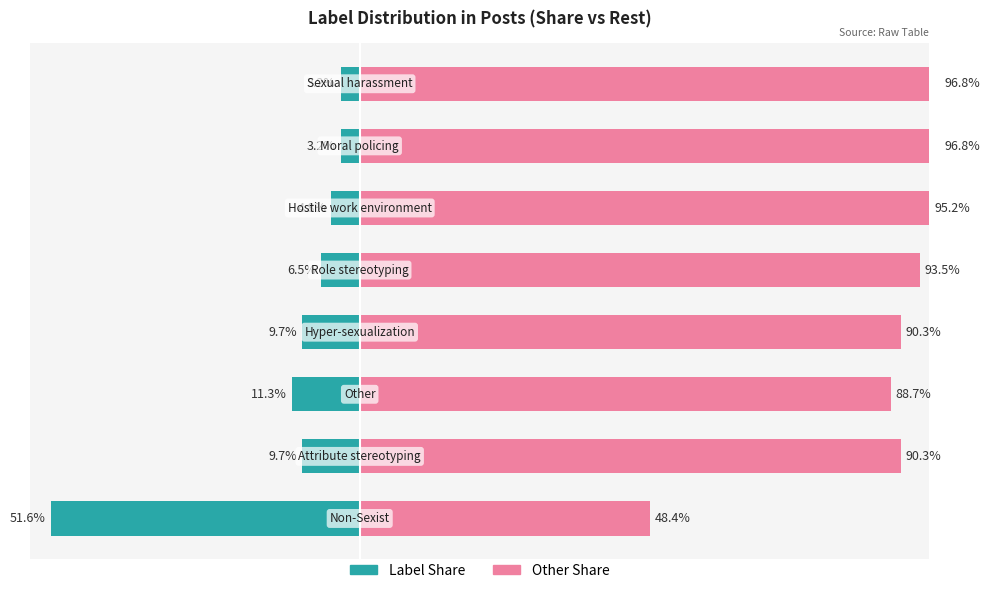

Is it true that Other Share equals 54.7 at 80?

False